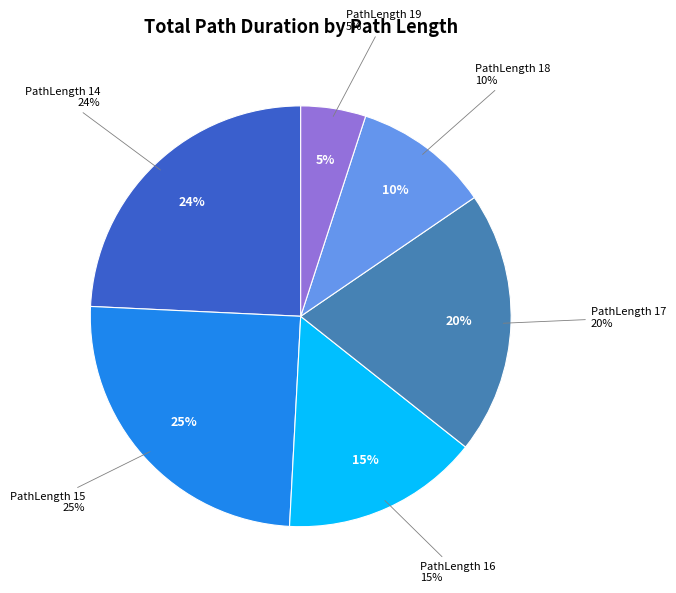

The 19 slice represents 22% of the pie. True or false?

False